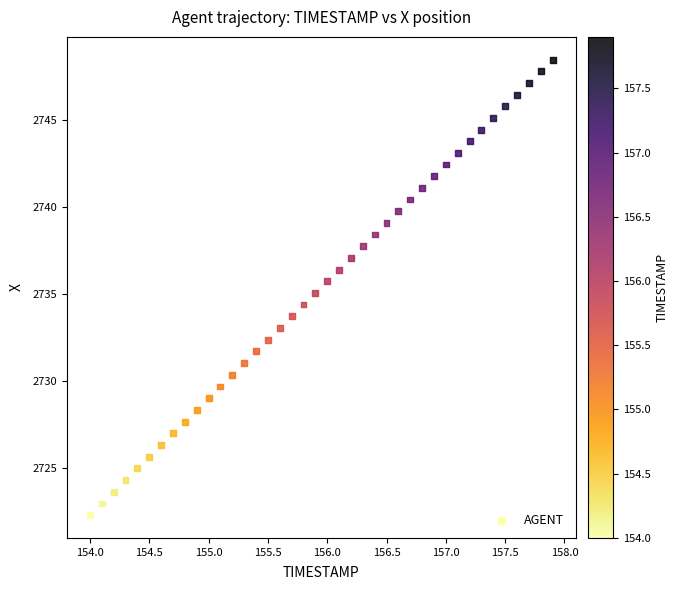

What is the range of X values (max minus min)?

3.9